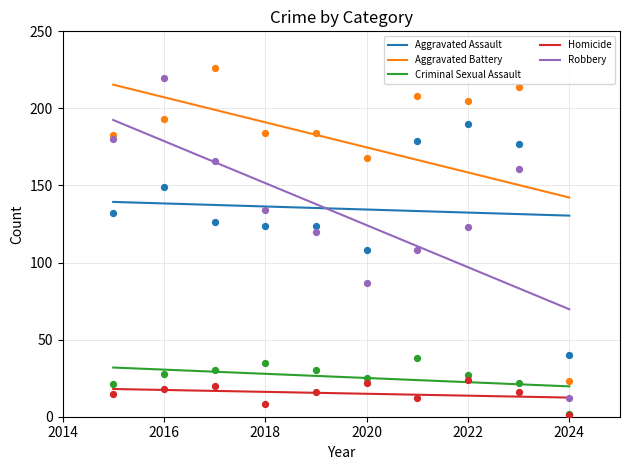

At which category is the sum across all series the highest?

2016